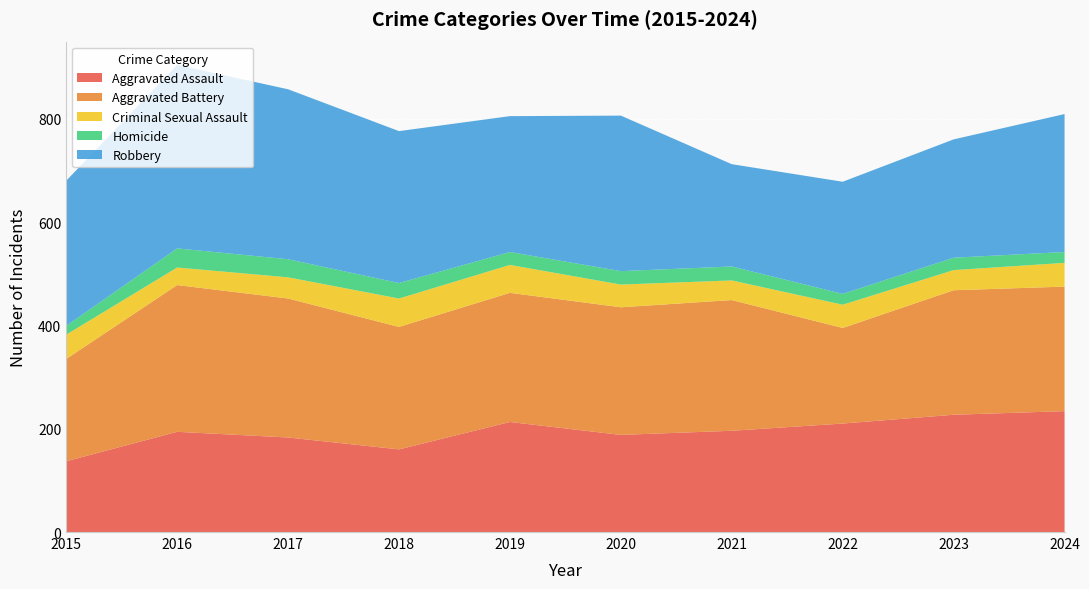

Reading right to left, extract all data points from this chart.

Aggravated Assault: 234	227	210	196	188	213	160	183	194	137
Aggravated Battery: 241	241	185	253	247	250	237	269	284	198
Criminal Sexual Assault: 46	39	45	38	44	54	55	41	34	47
Homicide: 21	24	21	27	26	25	30	35	37	17
Robbery: 267	229	217	198	301	263	294	329	355	281